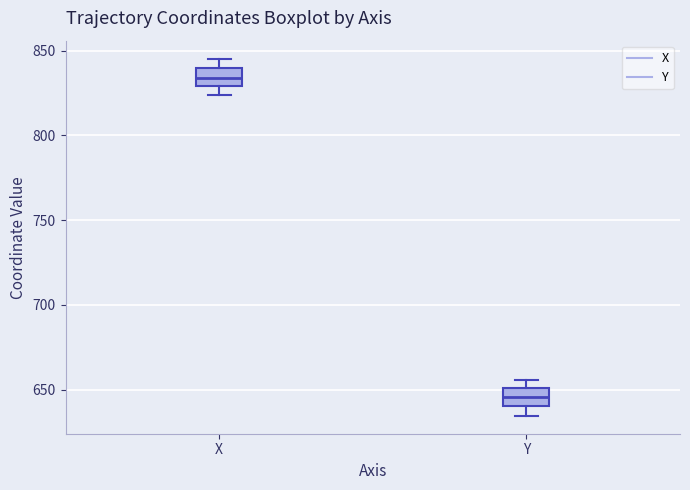

Which box has the highest median line?

X